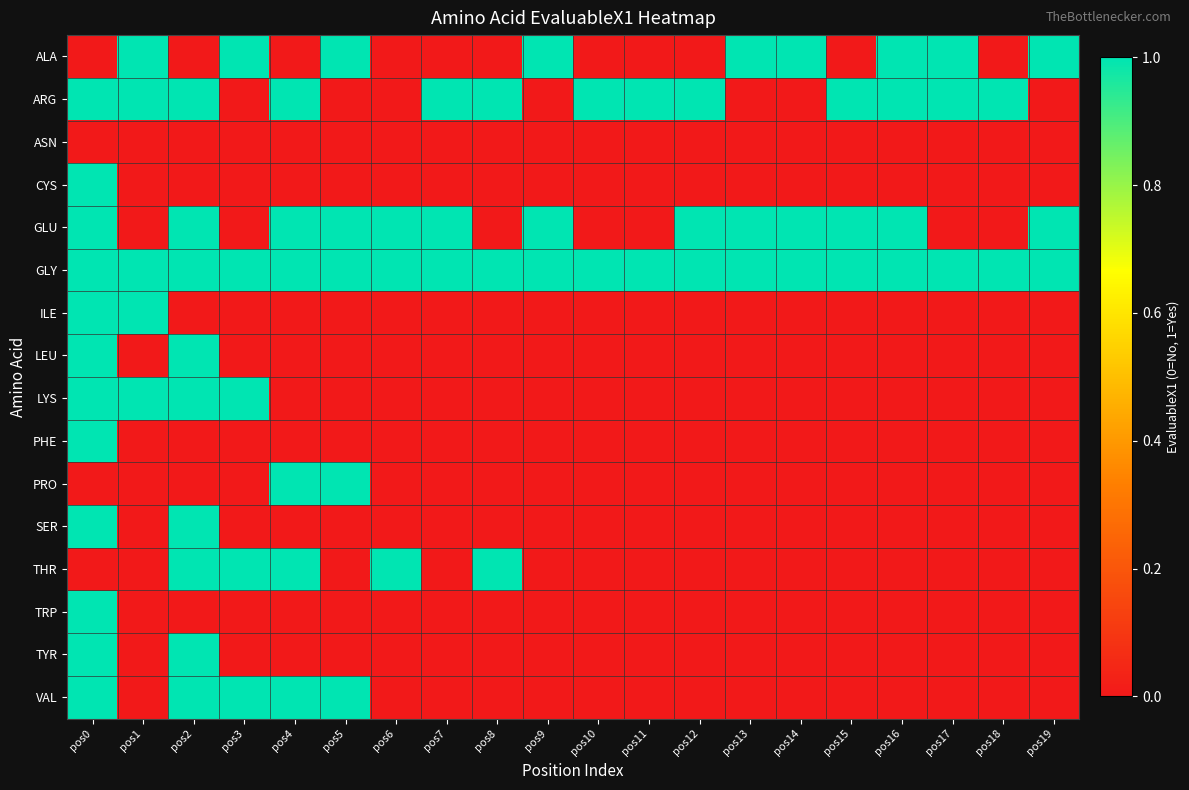

Which series changed the most between pos6 and pos7?

ARG